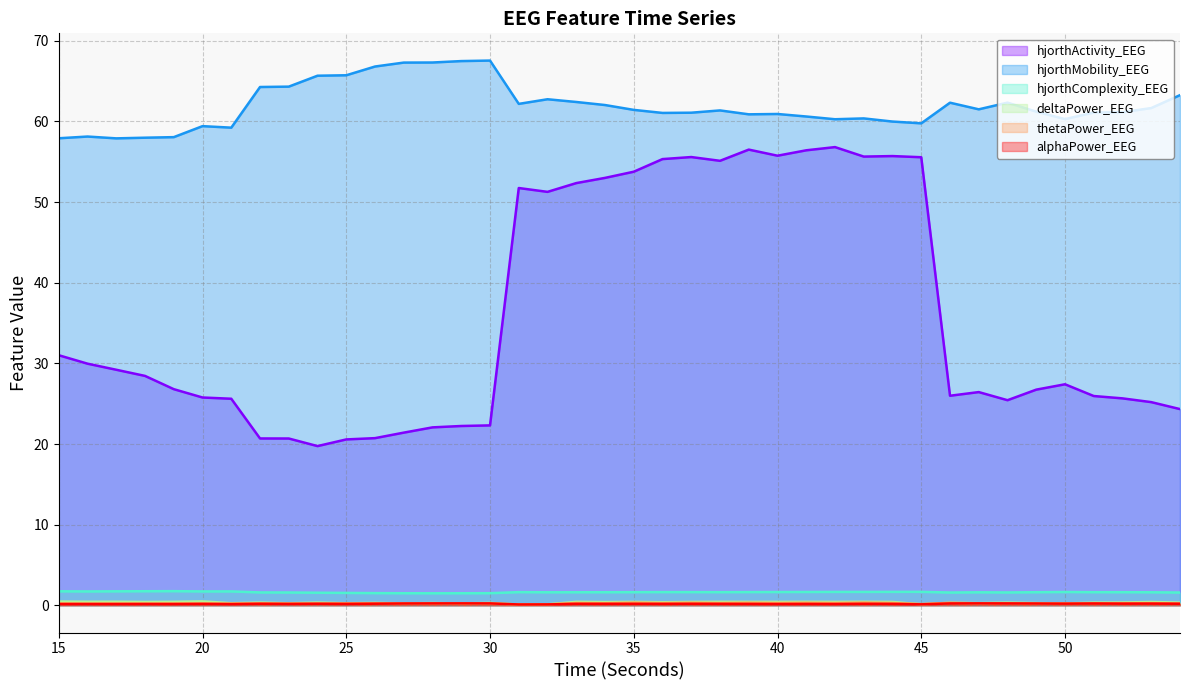

Which series changed the most between 33 and 43?

hjorthActivity_EEG